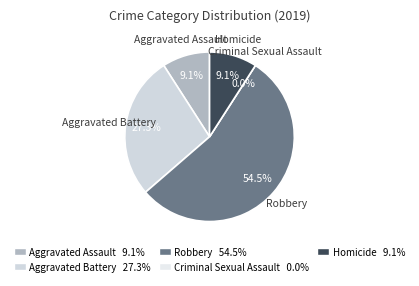

To the nearest percent, what portion does Aggravated Battery represent?

27%